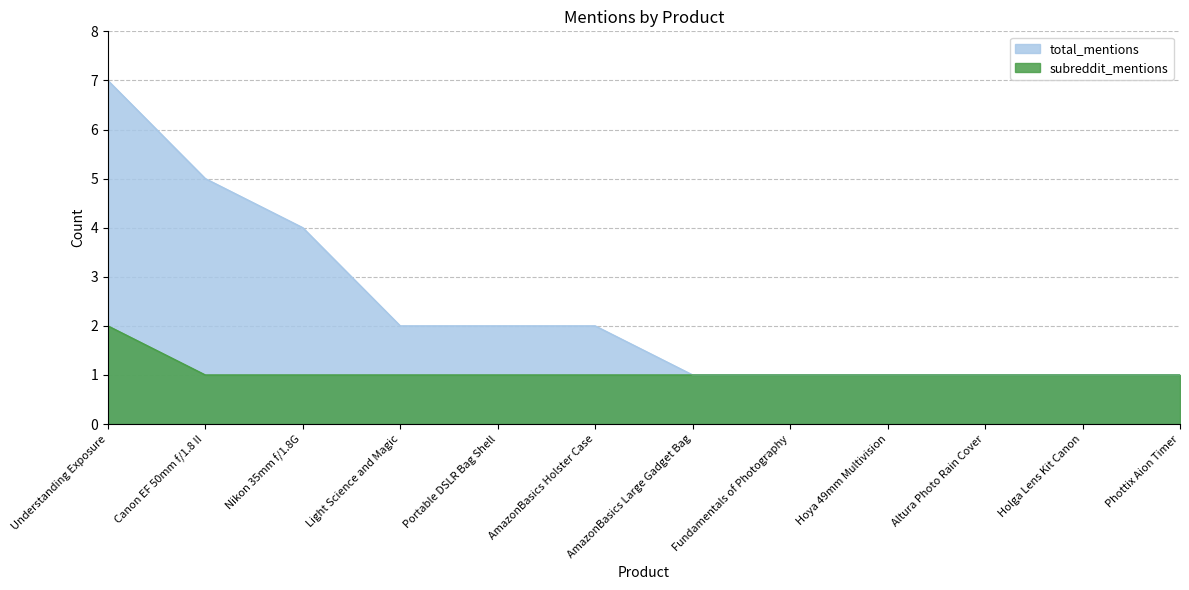

What is the difference between the maximum and minimum values in the subreddit_mentions series?

1